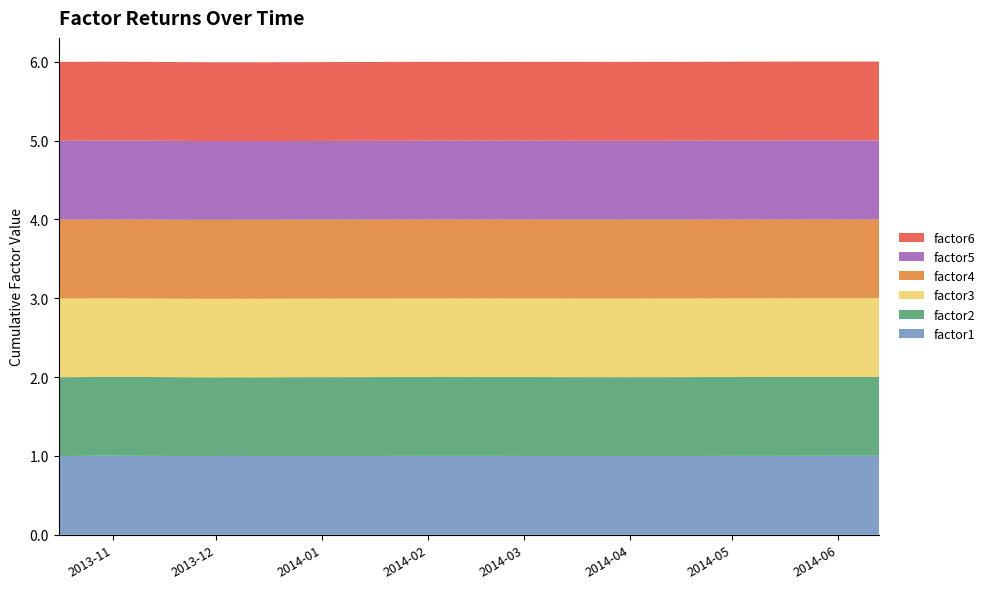

Reading left to right, transcribe all the data shown in this chart.

factor1: 2013-10-16=1.0	2013-10-29=1.0	2013-11-11=1.0	2013-11-22=1.0	2013-12-03=1.0	2013-12-16=1.0	2013-12-27=1.0	2014-01-09=1.0	2014-01-22=1.0	2014-02-04=1.0	2014-02-18=1.0	2014-03-03=1.0	2014-03-17=1.0	2014-03-28=1.0	2014-04-10=1.0	2014-04-23=1.0	2014-05-06=1.0	2014-05-19=1.0	2014-06-02=1.0	2014-06-13=1.0
factor2: 2013-10-16=1.0	2013-10-29=1.0	2013-11-11=1.0	2013-11-22=1.0	2013-12-03=1.0	2013-12-16=1.0	2013-12-27=1.0	2014-01-09=1.0	2014-01-22=1.0	2014-02-04=1.0	2014-02-18=1.0	2014-03-03=1.0	2014-03-17=1.0	2014-03-28=1.0	2014-04-10=1.0	2014-04-23=1.0	2014-05-06=1.0	2014-05-19=1.0	2014-06-02=1.0	2014-06-13=1.0
factor3: 2013-10-16=1.0	2013-10-29=1.0	2013-11-11=1.0	2013-11-22=1.0	2013-12-03=1.0	2013-12-16=1.0	2013-12-27=1.0	2014-01-09=1.0	2014-01-22=1.0	2014-02-04=1.0	2014-02-18=1.0	2014-03-03=1.0	2014-03-17=1.0	2014-03-28=1.0	2014-04-10=1.0	2014-04-23=1.0	2014-05-06=1.0	2014-05-19=1.0	2014-06-02=1.0	2014-06-13=1.0
factor4: 2013-10-16=1.0	2013-10-29=1.0	2013-11-11=1.0	2013-11-22=1.0	2013-12-03=1.0	2013-12-16=1.0	2013-12-27=1.0	2014-01-09=1.0	2014-01-22=1.0	2014-02-04=1.0	2014-02-18=1.0	2014-03-03=1.0	2014-03-17=1.0	2014-03-28=1.0	2014-04-10=1.0	2014-04-23=1.0	2014-05-06=1.0	2014-05-19=1.0	2014-06-02=1.0	2014-06-13=1.0
factor5: 2013-10-16=1.0	2013-10-29=1.0	2013-11-11=1.0	2013-11-22=1.0	2013-12-03=1.0	2013-12-16=1.0	2013-12-27=1.0	2014-01-09=1.0	2014-01-22=1.0	2014-02-04=1.0	2014-02-18=1.0	2014-03-03=1.0	2014-03-17=1.0	2014-03-28=1.0	2014-04-10=1.0	2014-04-23=1.0	2014-05-06=1.0	2014-05-19=1.0	2014-06-02=1.0	2014-06-13=1.0
factor6: 2013-10-16=1.0	2013-10-29=1.0	2013-11-11=1.0	2013-11-22=1.0	2013-12-03=1.0	2013-12-16=1.0	2013-12-27=1.0	2014-01-09=1.0	2014-01-22=1.0	2014-02-04=1.0	2014-02-18=1.0	2014-03-03=1.0	2014-03-17=1.0	2014-03-28=1.0	2014-04-10=1.0	2014-04-23=1.0	2014-05-06=1.0	2014-05-19=1.0	2014-06-02=1.0	2014-06-13=1.0